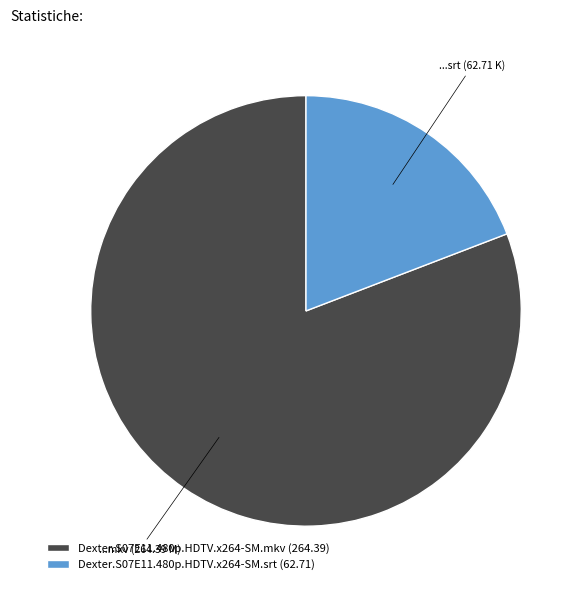

Which has a higher value, Dexter.S07E11.480p.HDTV.x264-SM.mkv (264.39) or Dexter.S07E11.480p.HDTV.x264-SM.srt (62.71)?

Dexter.S07E11.480p.HDTV.x264-SM.mkv (264.39)